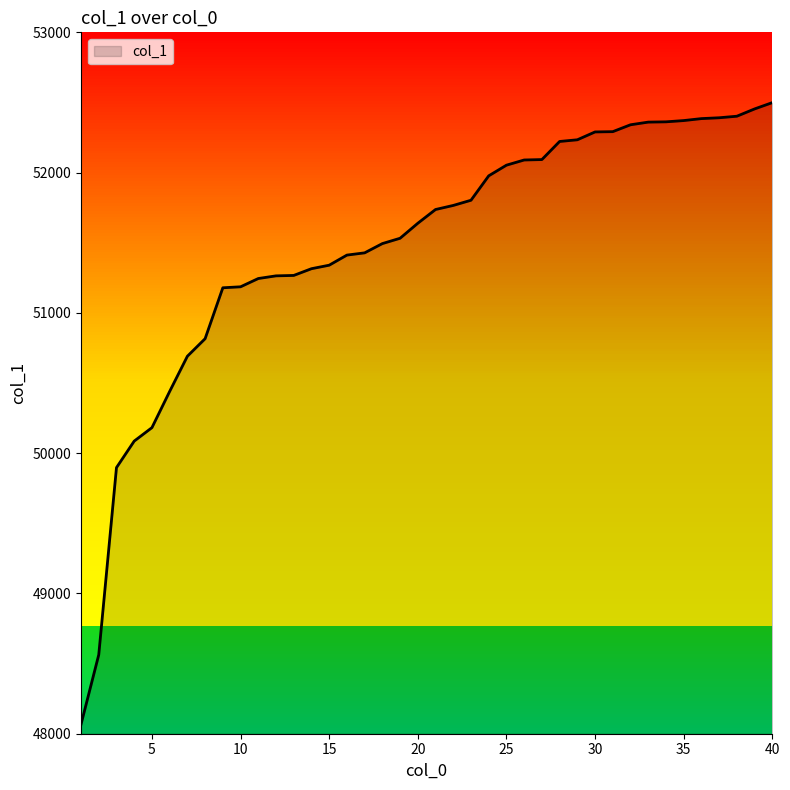

What is the smallest value displayed?

48067